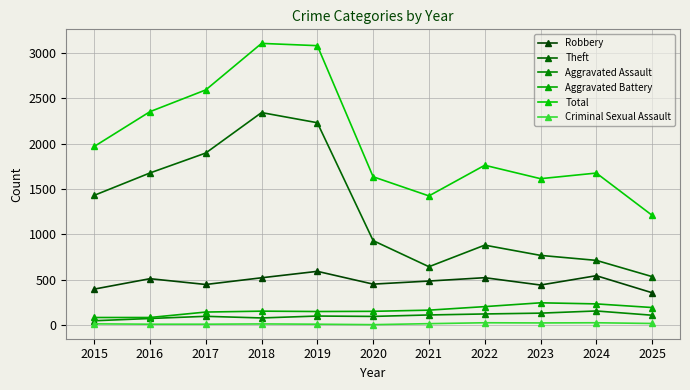

What is the sum of all Robbery values?

5255